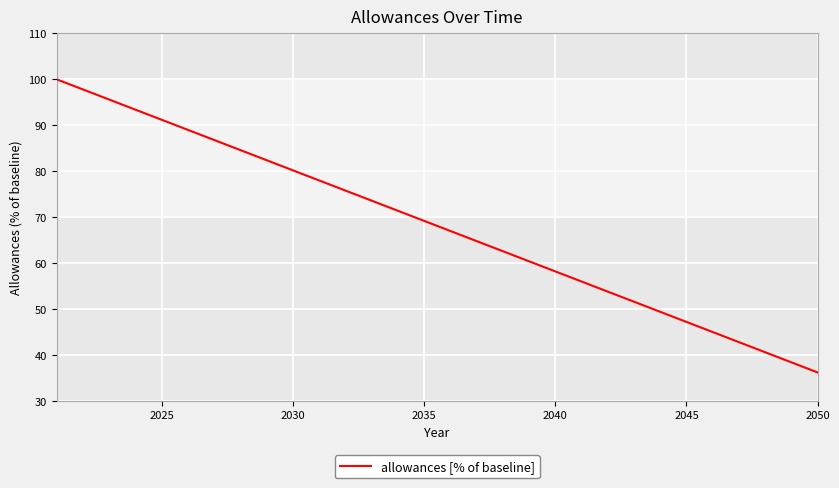

What is the difference between the maximum and minimum values?

63.8